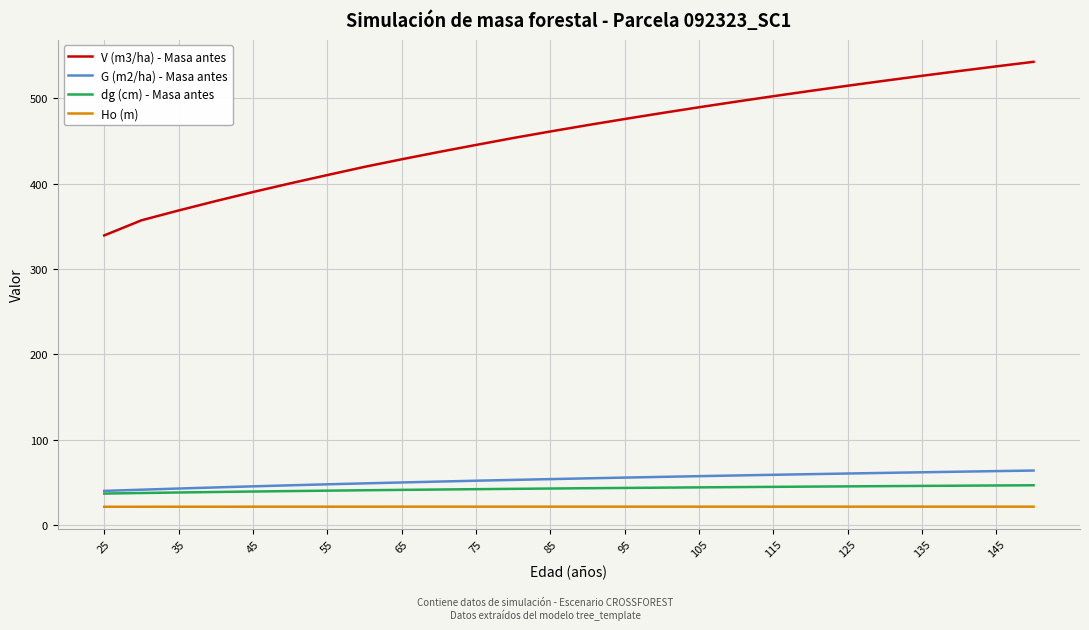

What is the maximum value for G (m2/ha) - Masa antes?

63.8